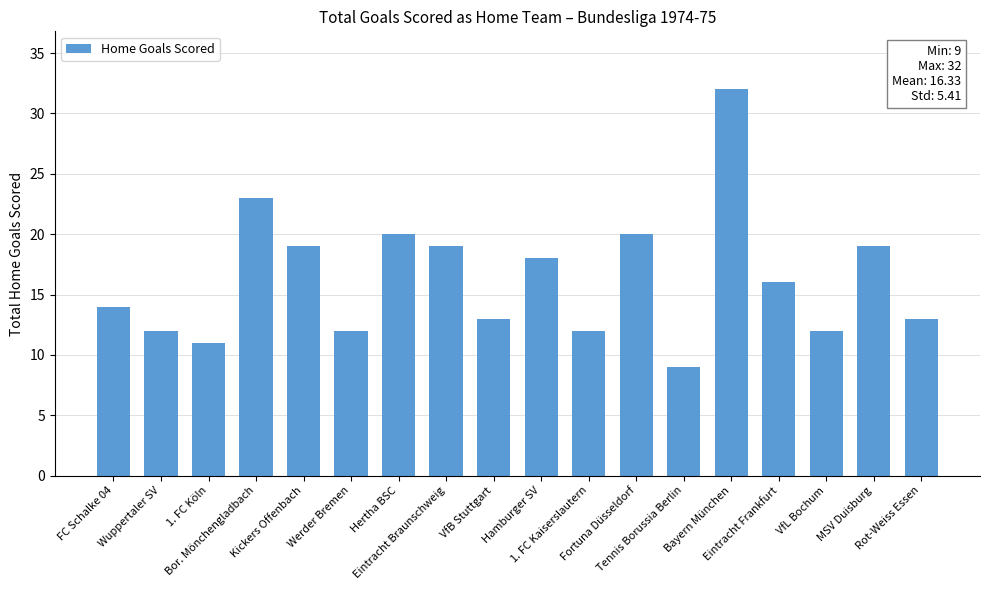

What is the greatest value displayed?

32